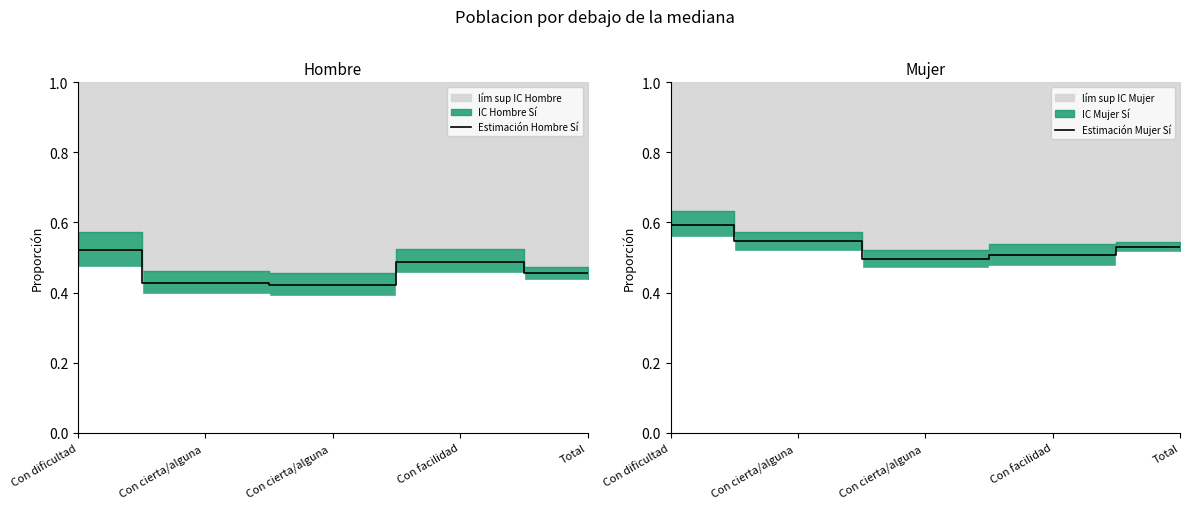

The Estimación Mujer Sí series shows 0.5 at Total. True or false?

True